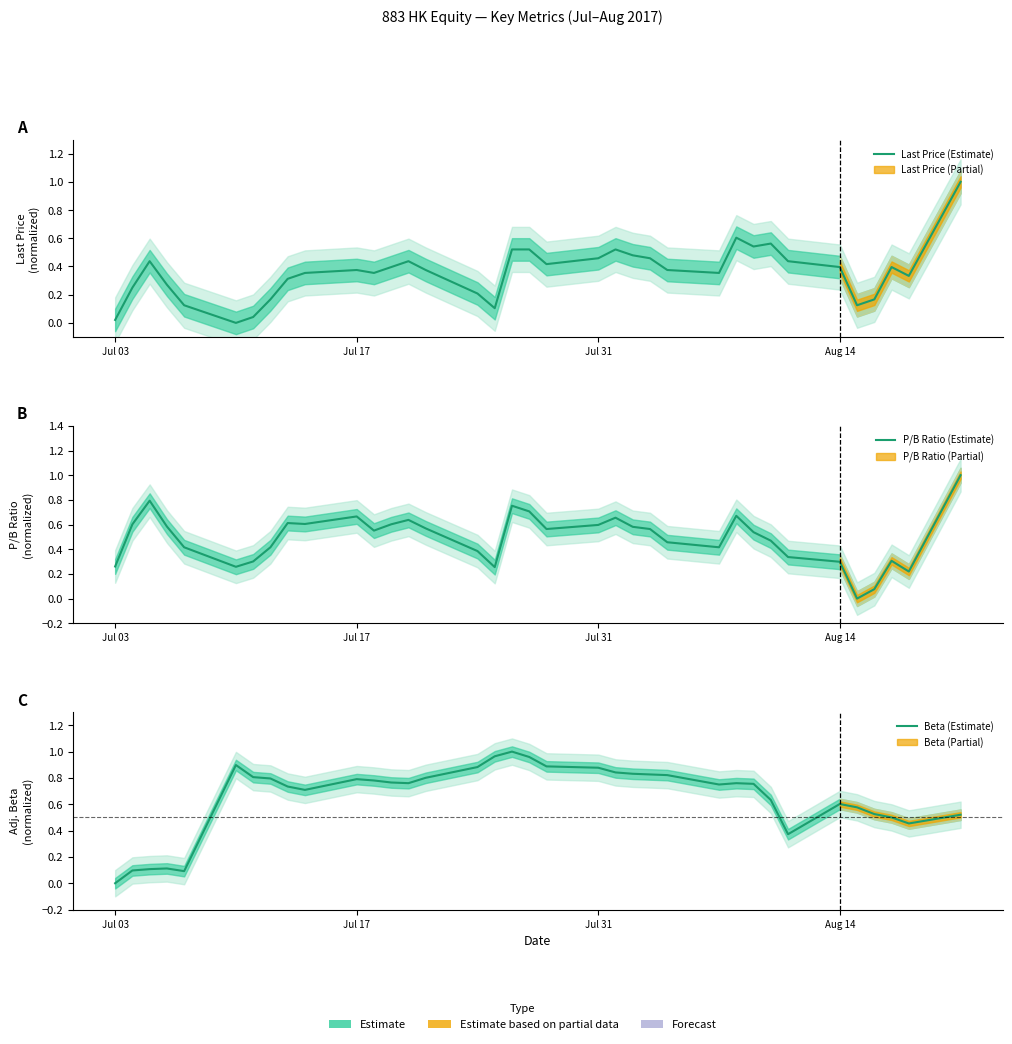

Rank the series by their average value, from lowest to highest.

Last Price (Estimate), P/B Ratio (Estimate), Beta (Estimate)